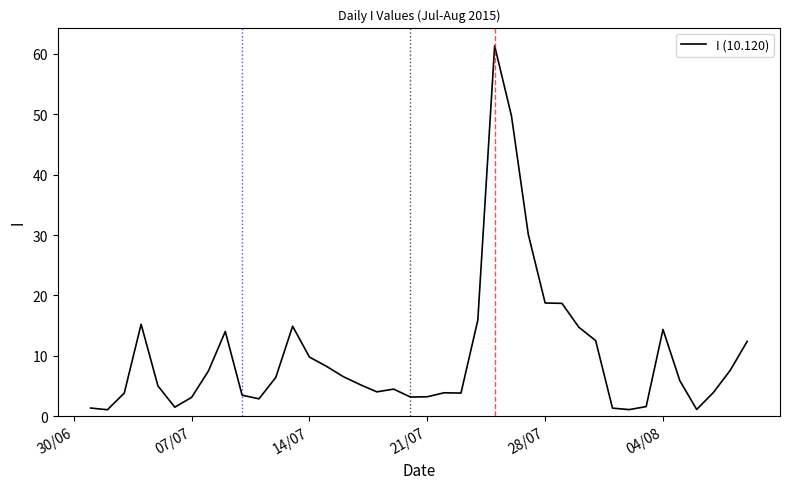

What is the sum of all values?

404.8